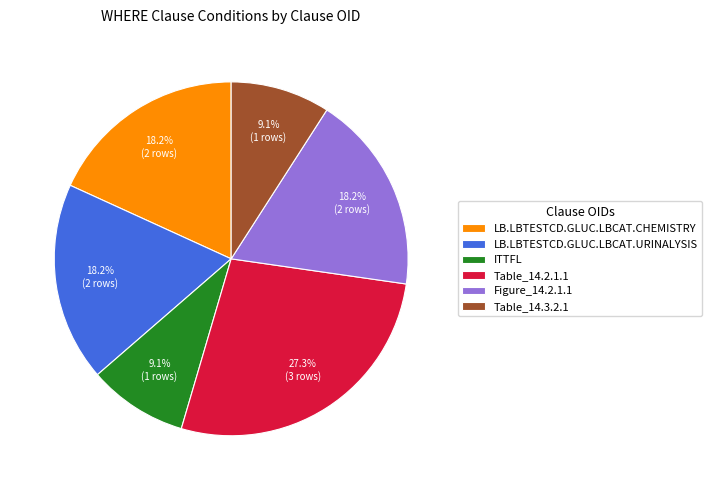

True or false: LB.LBTESTCD.GLUC.LBCAT.CHEMISTRY accounts for 18% of the total.

True